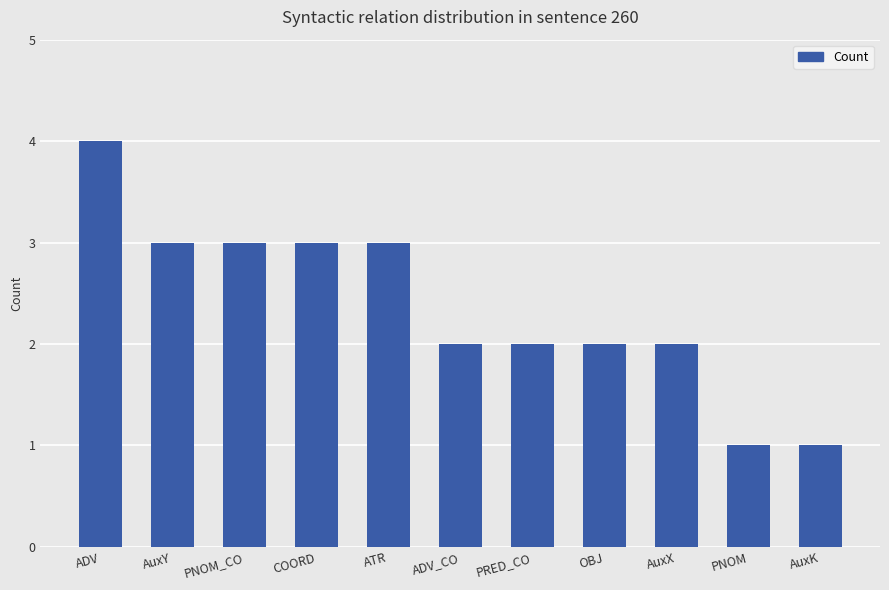

Approximately how many times larger is the value at COORD compared to AuxY?

1.0